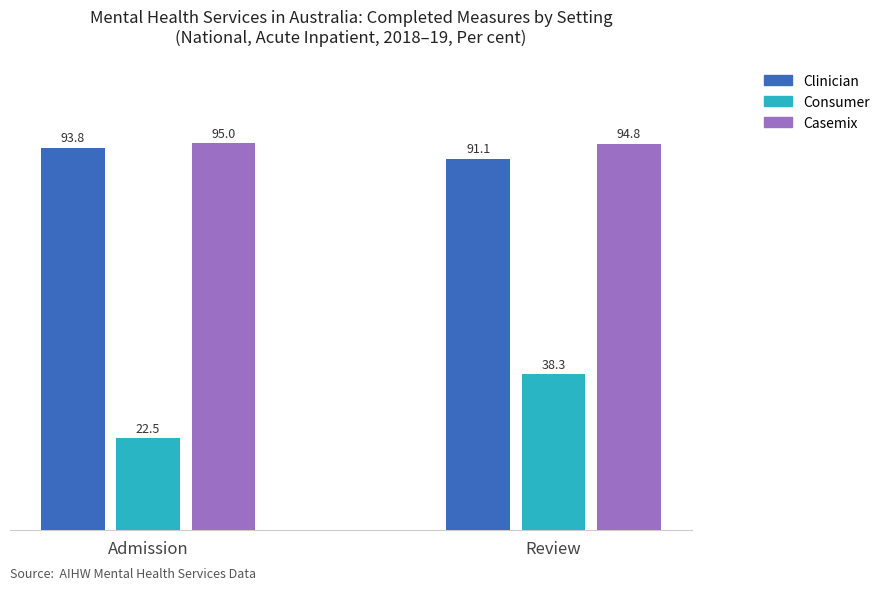

Which series has the largest total across all categories?

Casemix